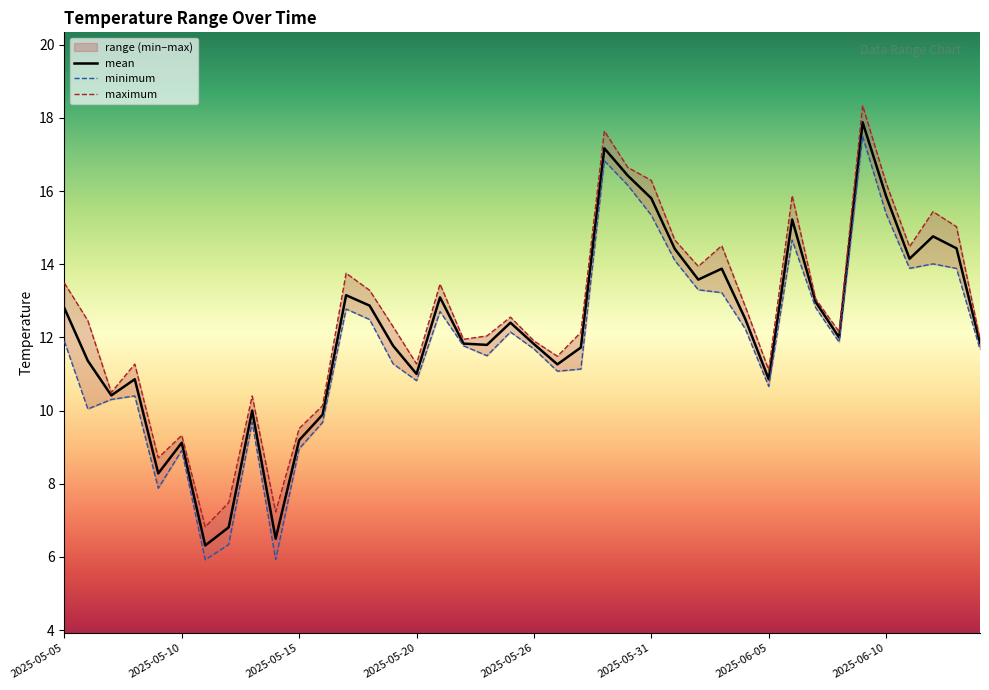

Reading right to left, what are all the values shown in this chart?

mean: 11.8	14.4	14.8	14.1	15.9	17.9	12.0	13.0	15.2	10.9	12.5	13.9	13.6	14.4	15.8	16.4	17.2	11.7	11.3	11.8	12.4	11.8	11.8	13.1	11.0	11.8	12.9	13.2	9.9	9.2	6.5	10.0	6.8	6.3	9.1	8.3	10.9	10.4	11.4	12.8
minimum: 11.7	13.9	14.0	13.9	15.4	17.5	11.9	12.8	14.7	10.7	12.2	13.2	13.3	14.1	15.3	16.2	16.8	11.1	11.1	11.7	12.1	11.5	11.8	12.7	10.8	11.3	12.5	12.8	9.7	9.0	5.9	9.7	6.3	5.9	8.9	7.9	10.4	10.3	10.0	11.9
maximum: 11.9	15.0	15.4	14.5	16.2	18.3	12.2	13.1	15.9	11.1	12.8	14.5	13.9	14.7	16.3	16.6	17.6	12.1	11.5	11.9	12.6	12.0	11.9	13.5	11.3	12.3	13.3	13.8	10.1	9.5	7.2	10.4	7.5	6.8	9.3	8.7	11.3	10.5	12.5	13.5